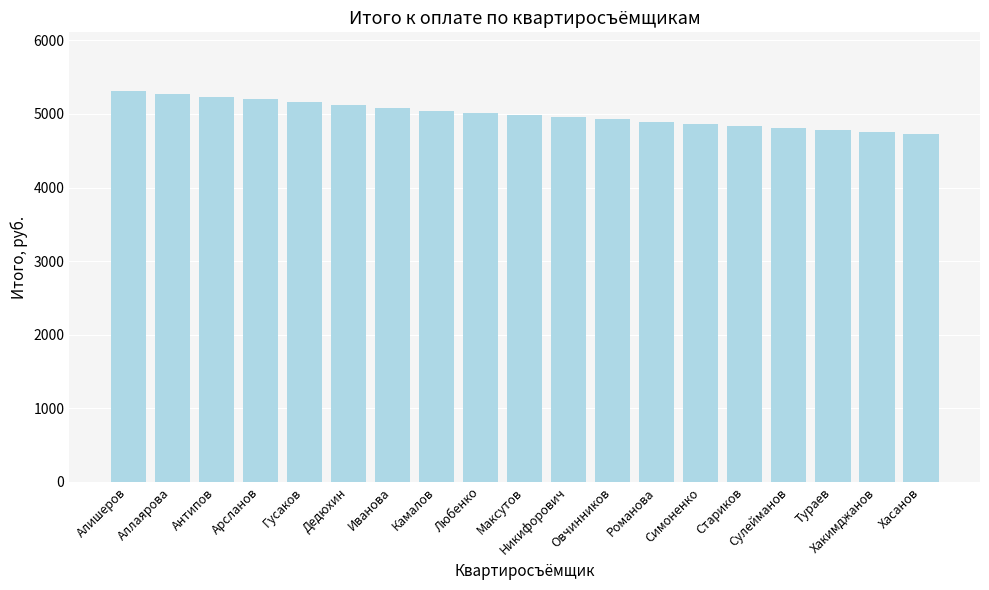

What is the difference between the maximum and minimum values?

583.1